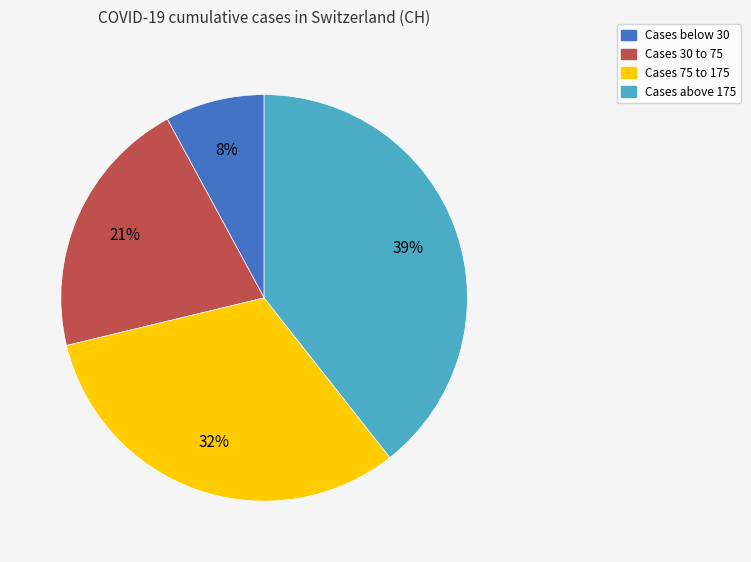

To the nearest percent, what is the average slice percentage?

25%